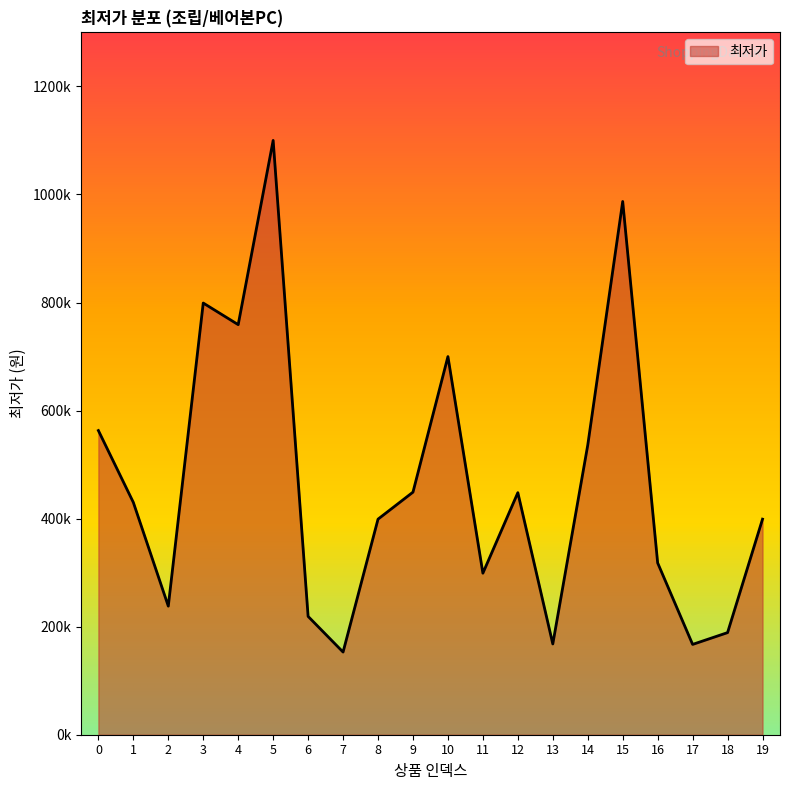

Does the chart display data point markers on the line(s)?

No